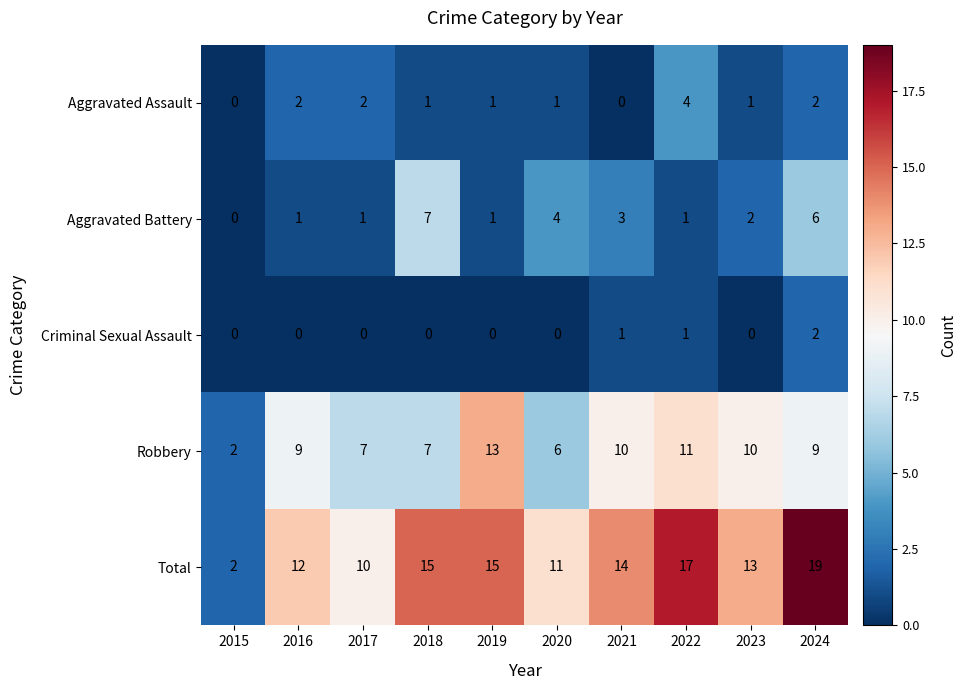

What is the sum of the Robbery values at 2024 and 2022?

20